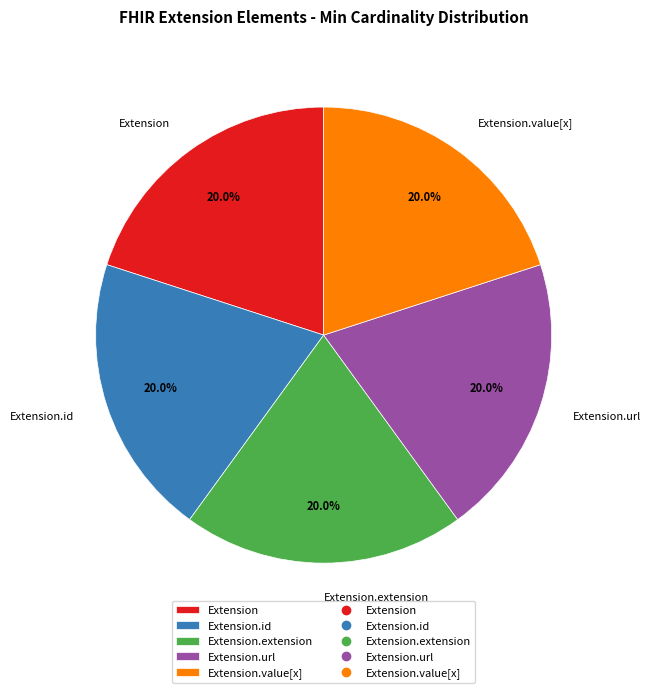

Does any single category account for the majority?

No